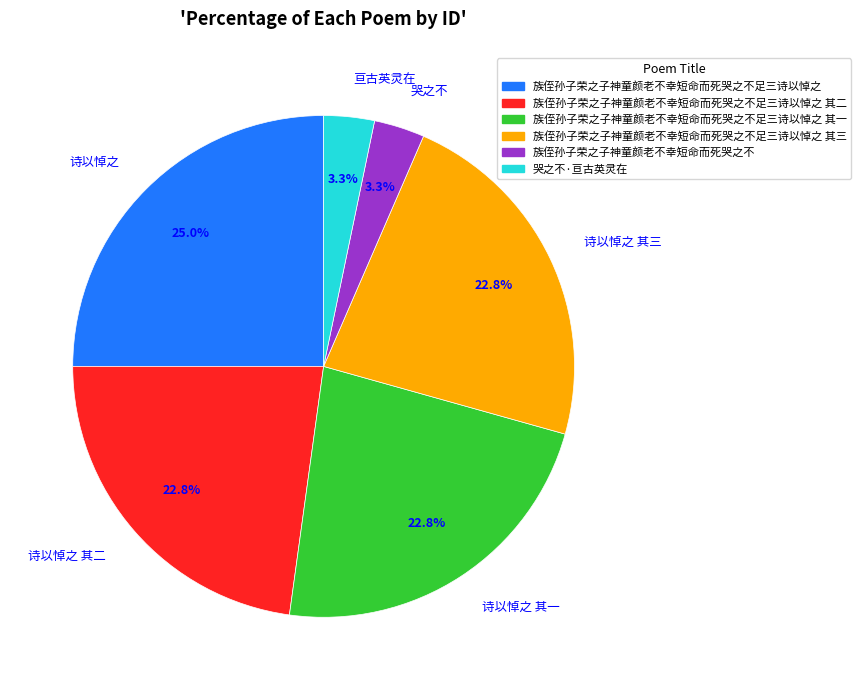

Do 诗以悼之 其一 and 哭之不 together represent more than half of the pie?

No